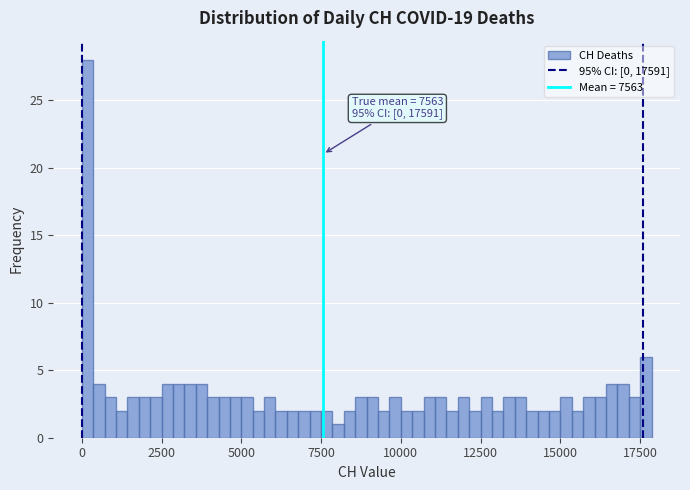

Around what value on the x-axis is the tallest bar? Give the approximate position of its centre, as read against the axis.

0